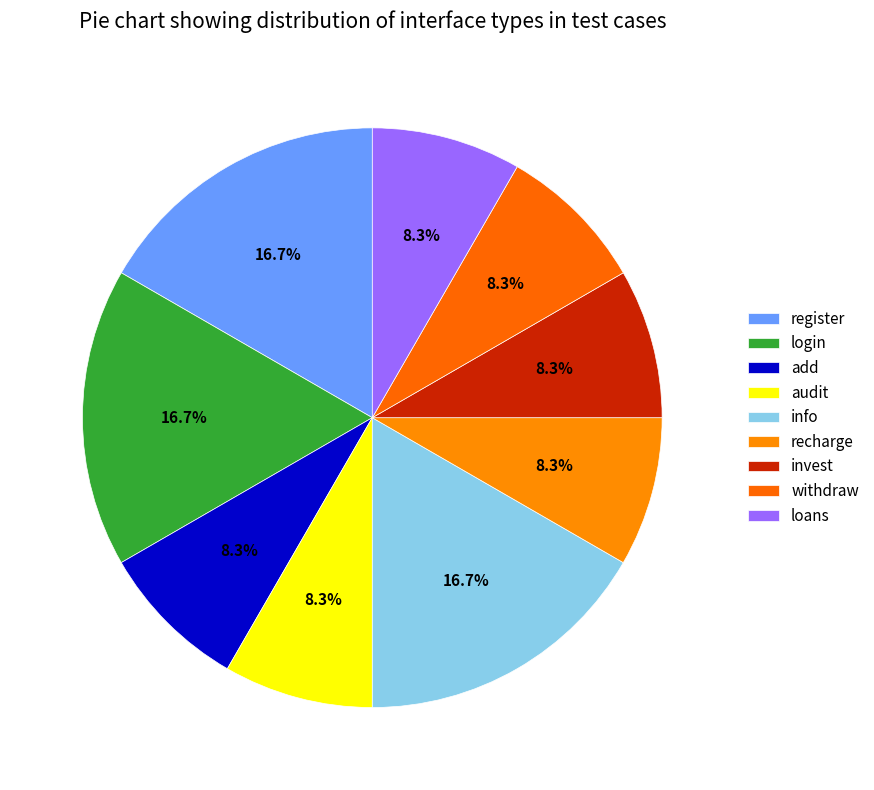

The register slice represents 23% of the pie. True or false?

False